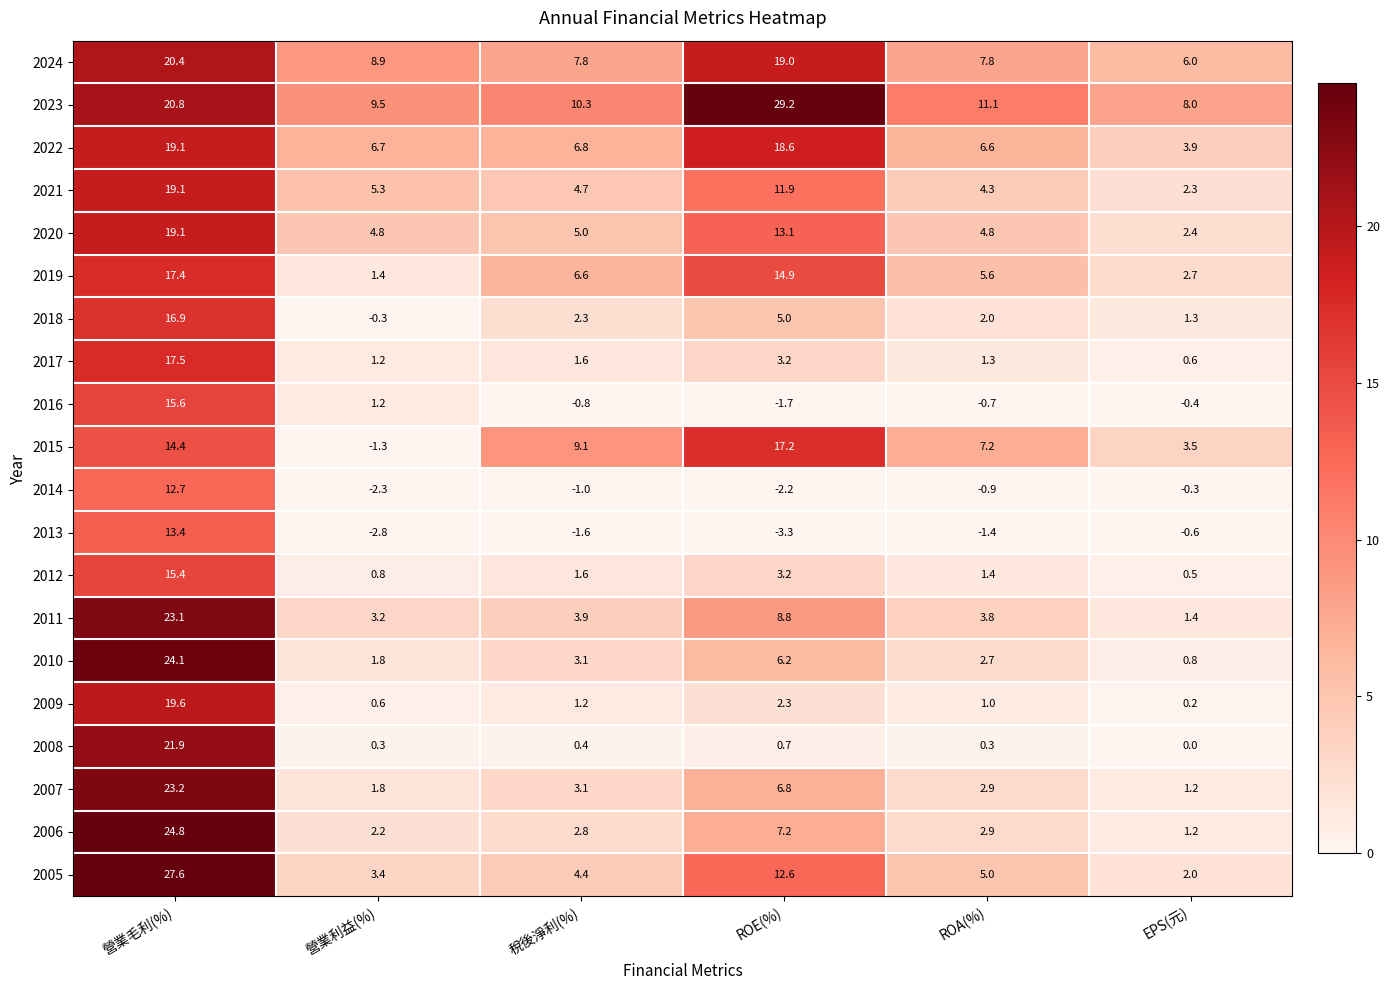

What is the sum of the 2017 values at ROA(%) and 營業毛利(%)?

18.8